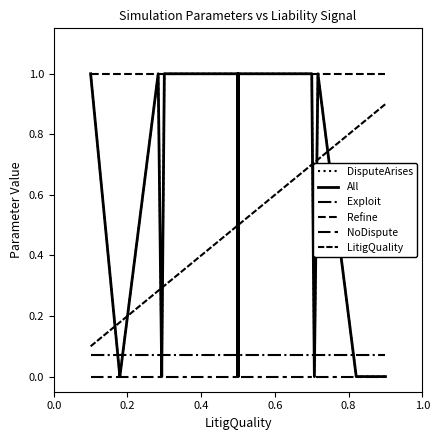

What is the value of the Refine point at the 10th from the left?

1.0